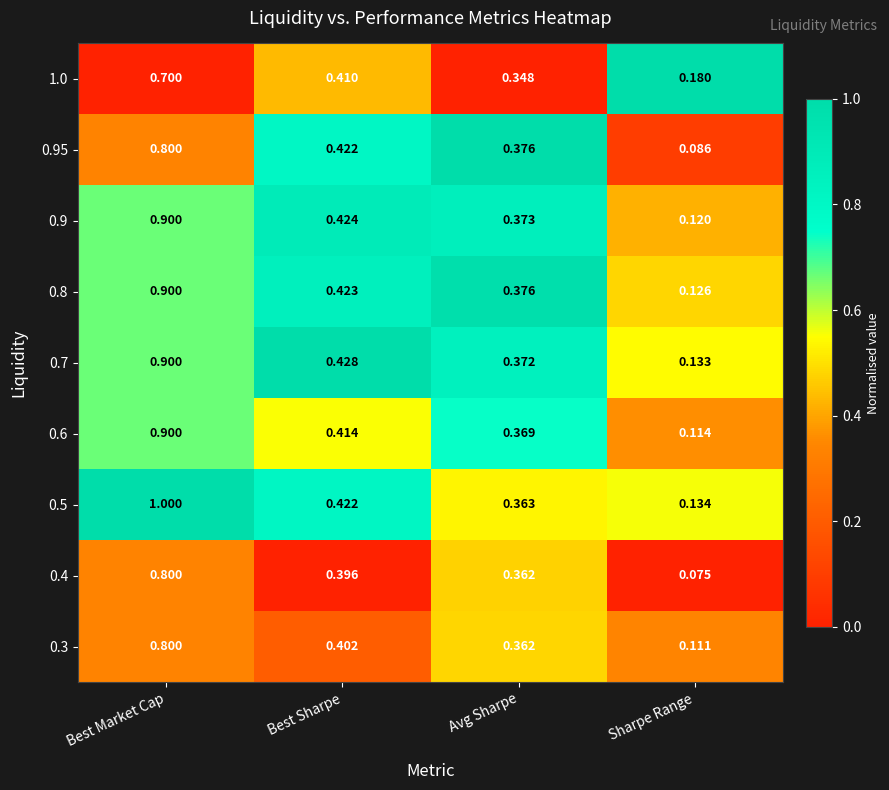

Which label corresponds to the smallest value in the chart?

Sharpe Range